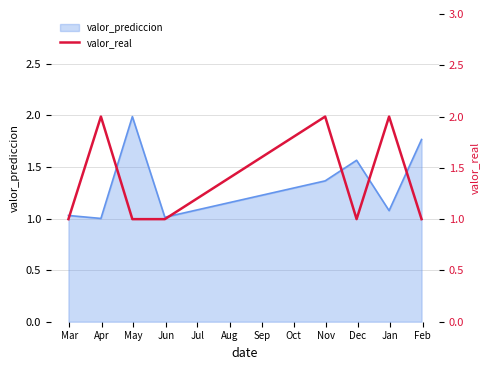

What is the greatest value displayed?

2